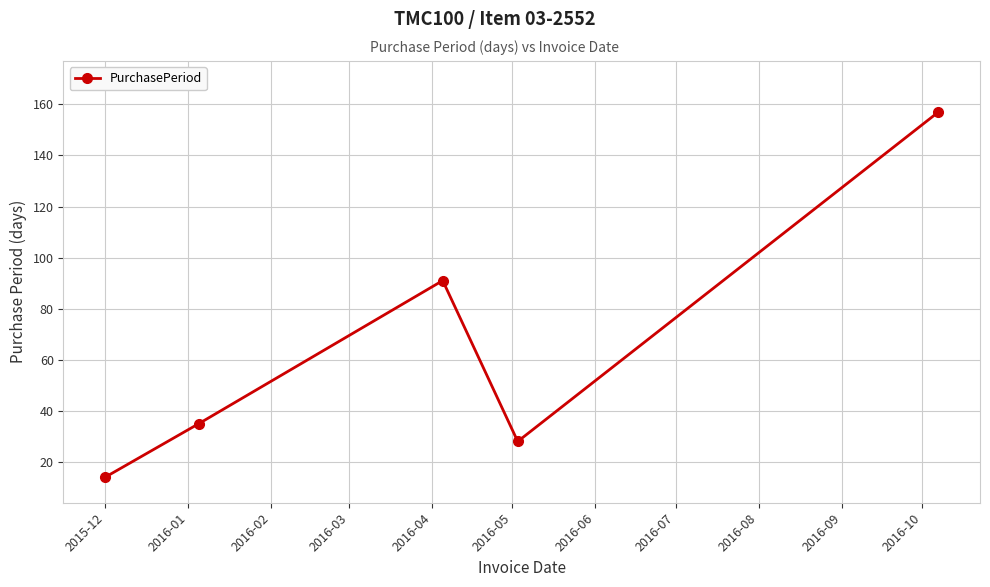

How many data points are less than 35?

2